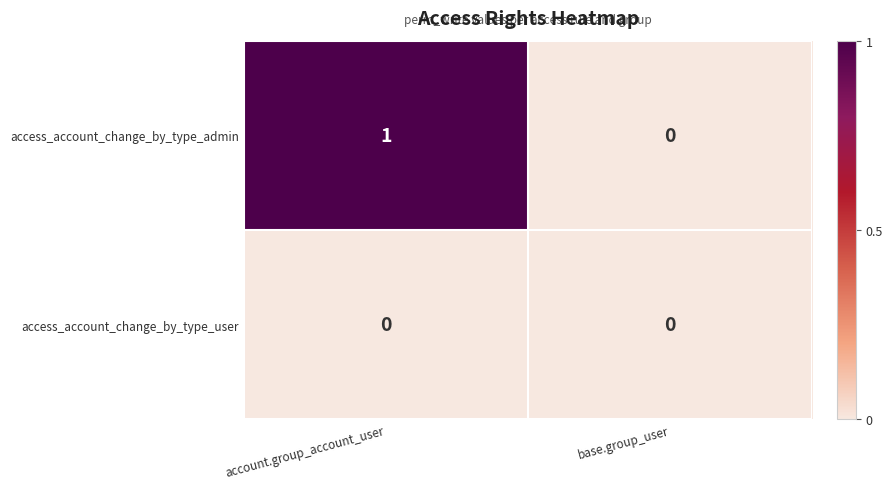

List the series in order of their overall mean, lowest first.

access_account_change_by_type_user, access_account_change_by_type_admin